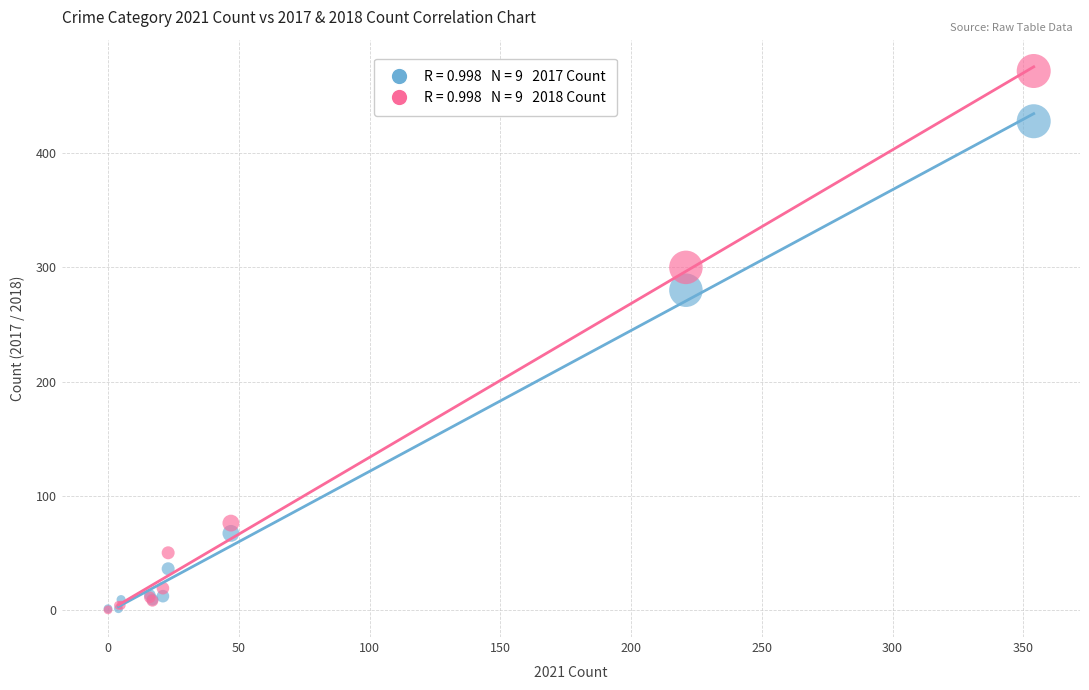

Across all series, what Y value is closest to 236?

280